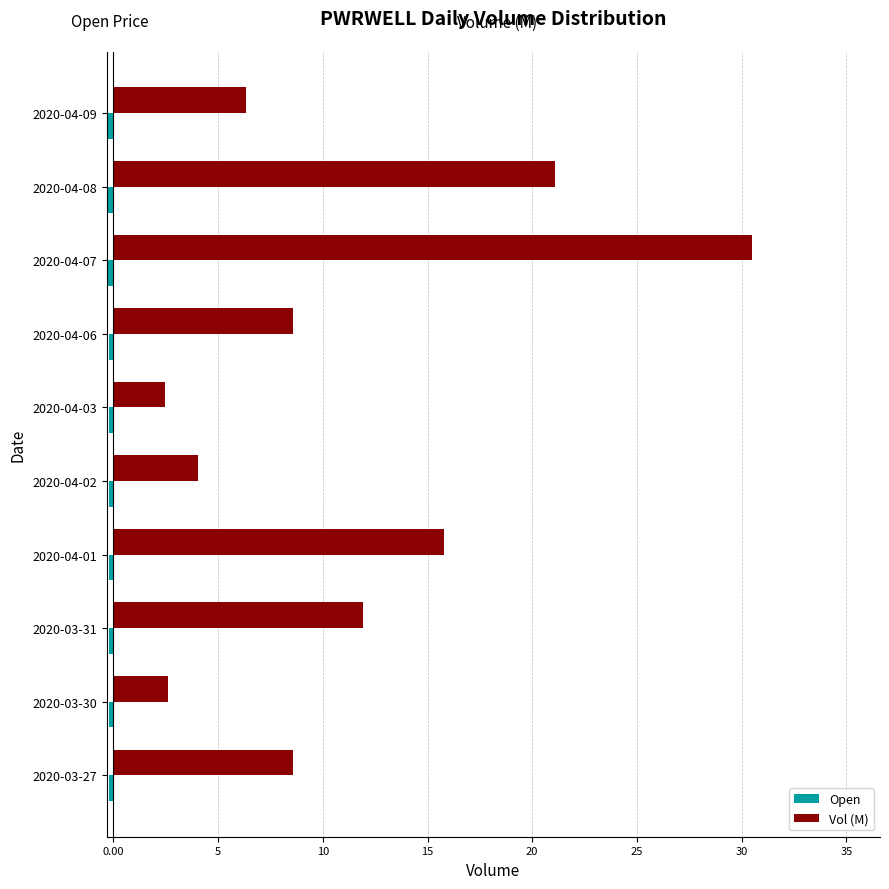

The Vol (M) series shows 11.9 at 2020-03-31. True or false?

True